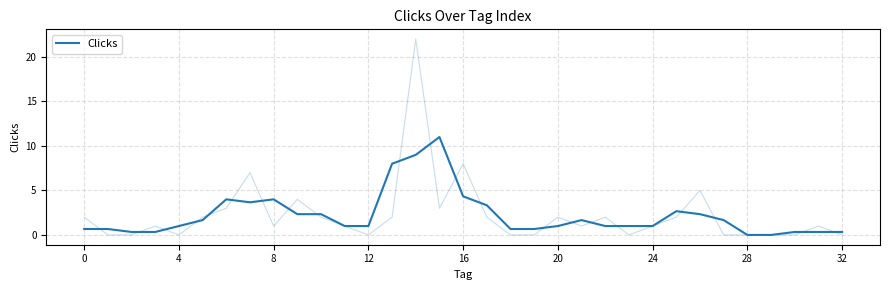

What is the difference between the values at 12 and 10?

1.3